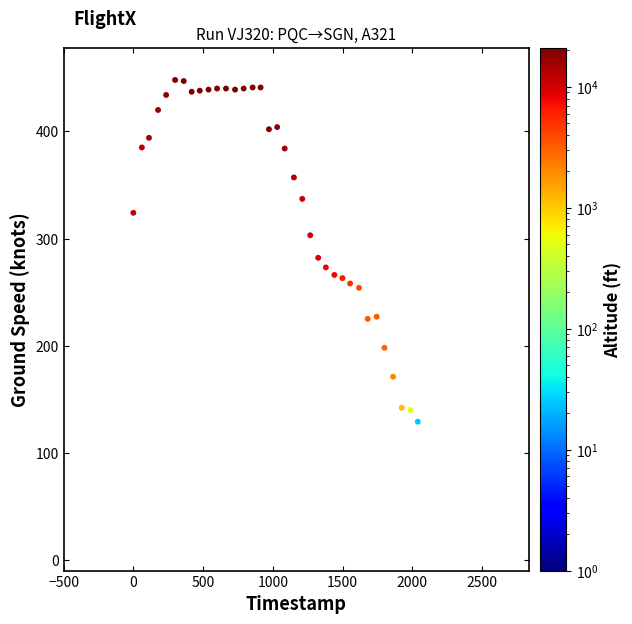

What is the range of X values (max minus min)?

2337